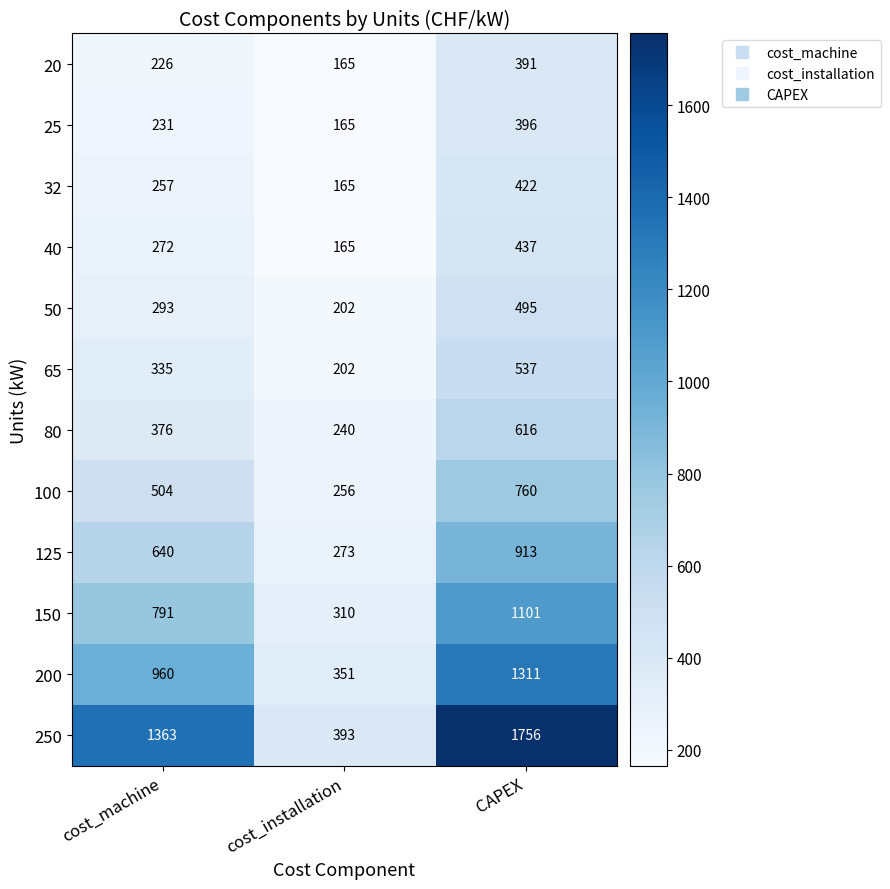

Which series has the largest total across all categories?

250